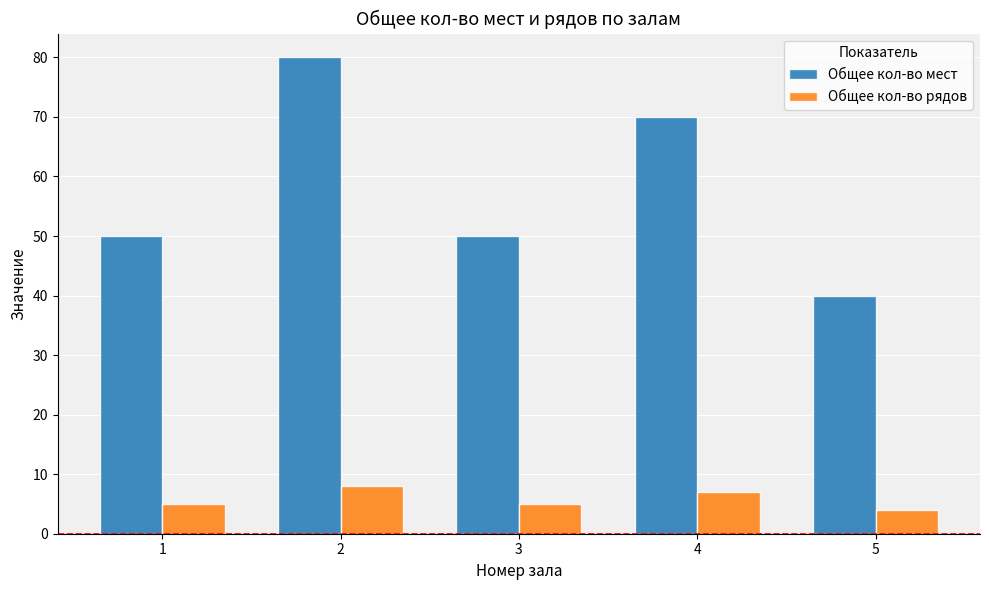

At which category is the sum across all series the highest?

2